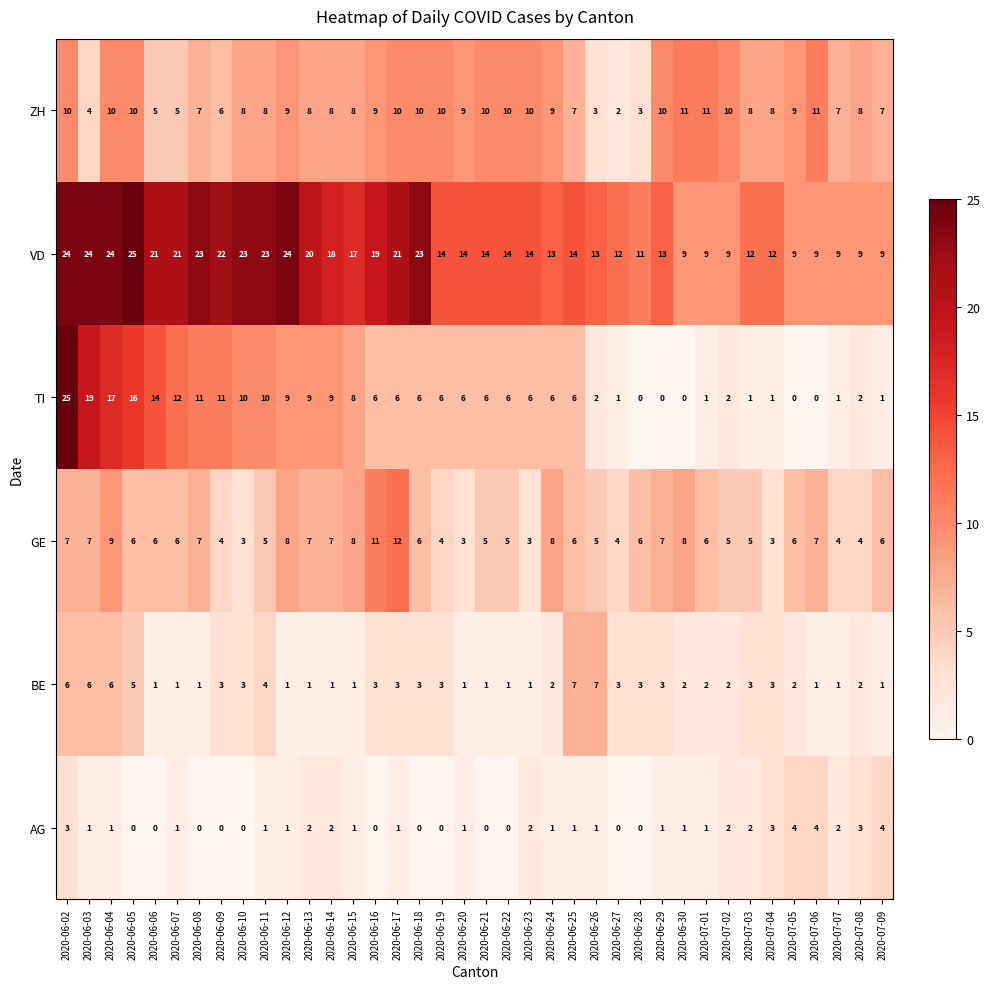

Read the ZH value at 2020-07-06.

11